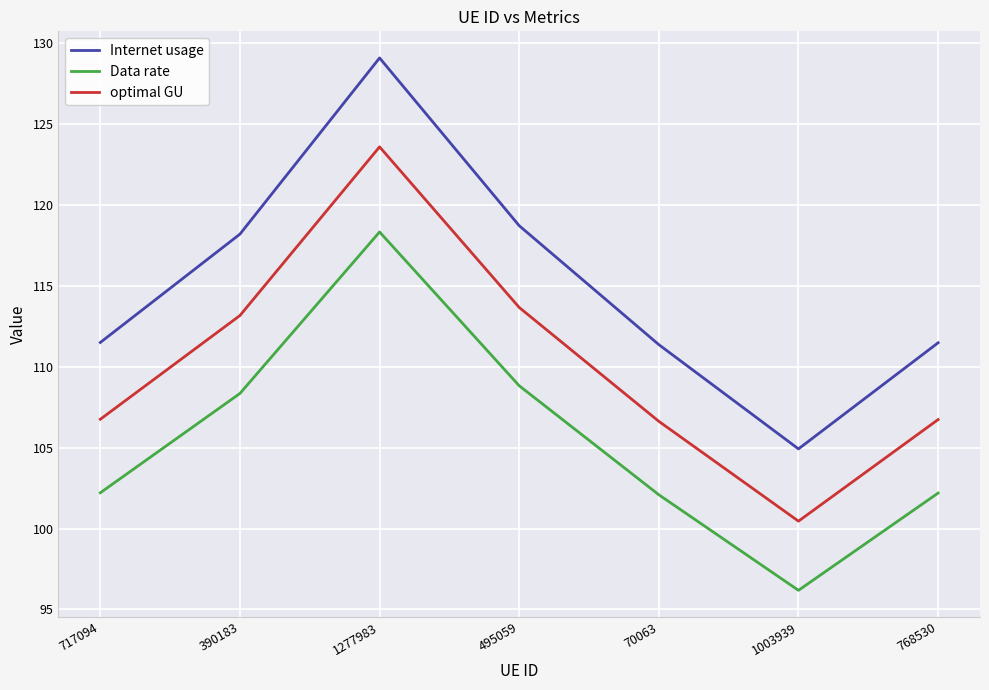

Which series changed the most between 495059 and 70063?

Internet usage